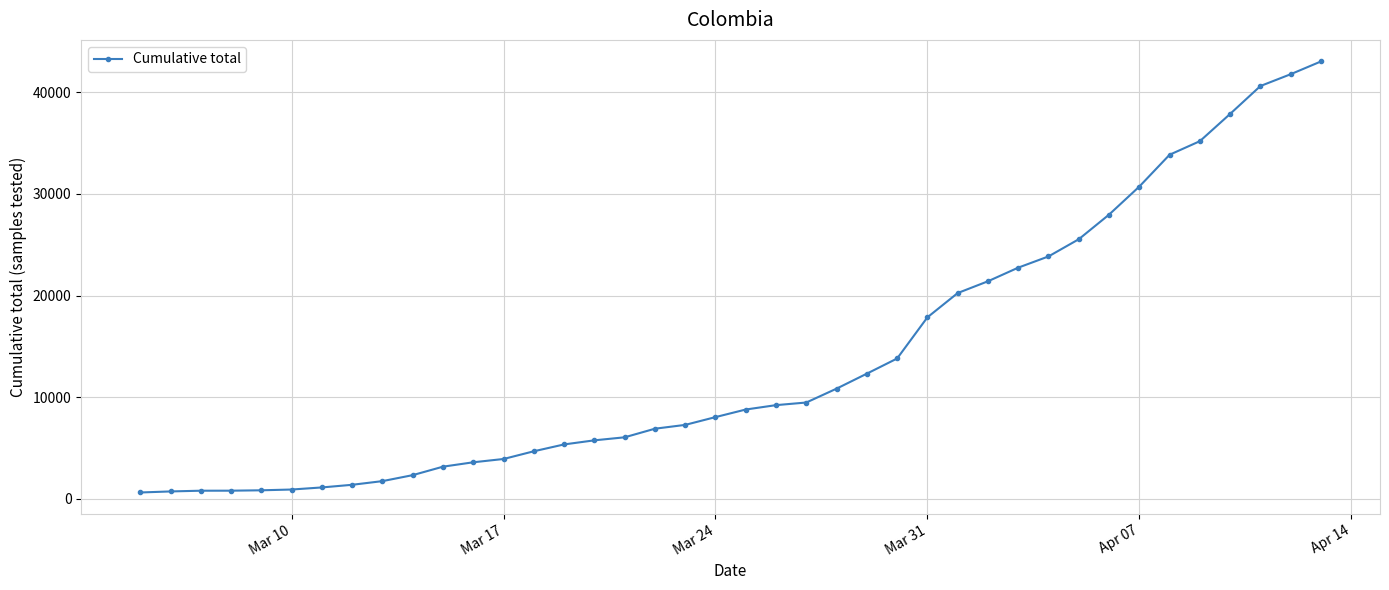

What is the value of the 23rd point from the left?

9486